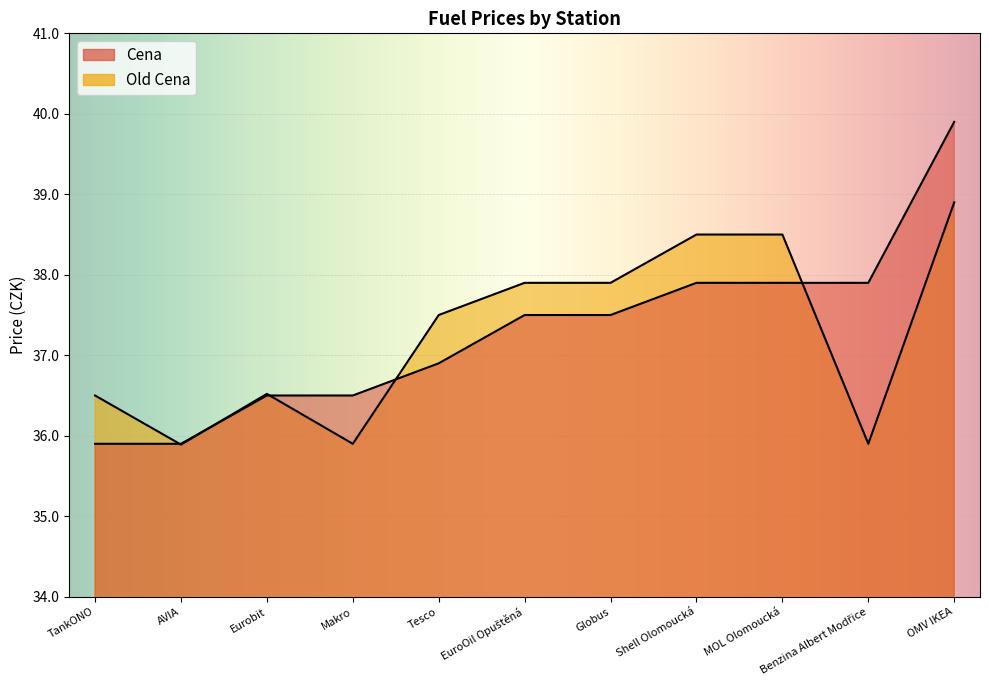

What is the maximum value shown in the chart?

39.9